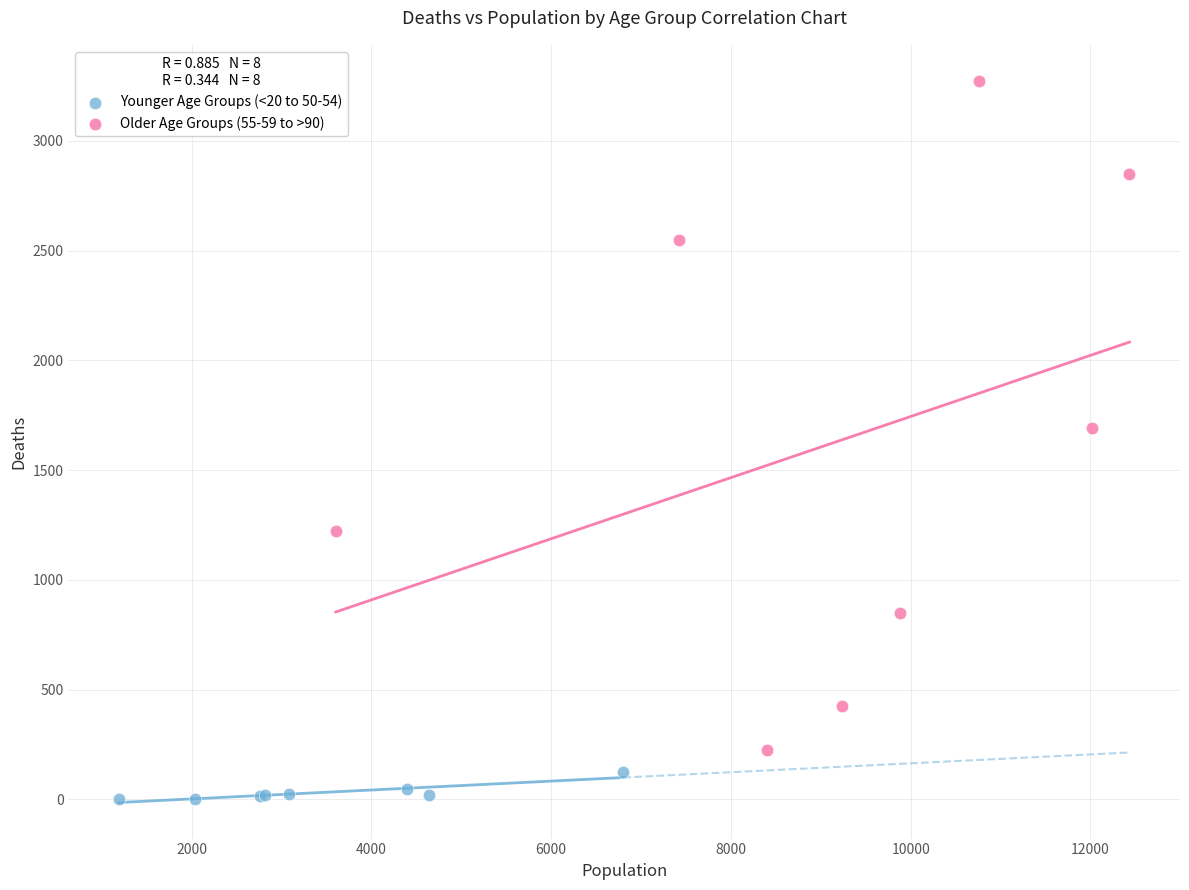

Which series reaches the minimum Y coordinate?

Younger Age Groups (<20 to 50-54)